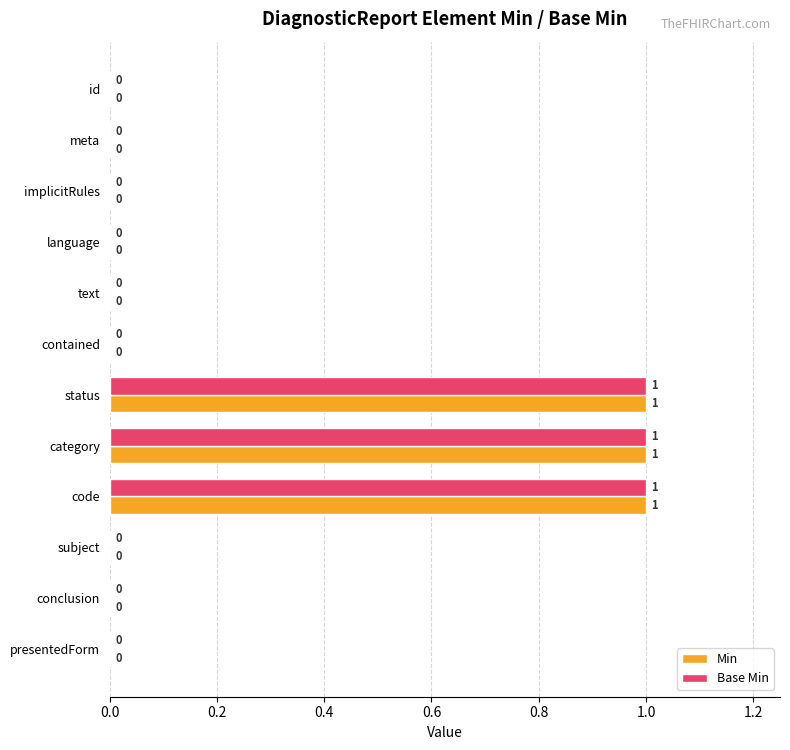

What is the sum of all Min values?

3